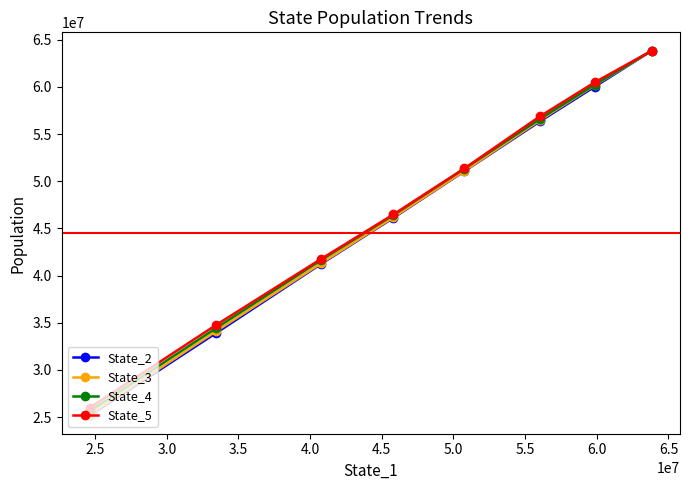

Which series has the largest total across all categories?

State_5